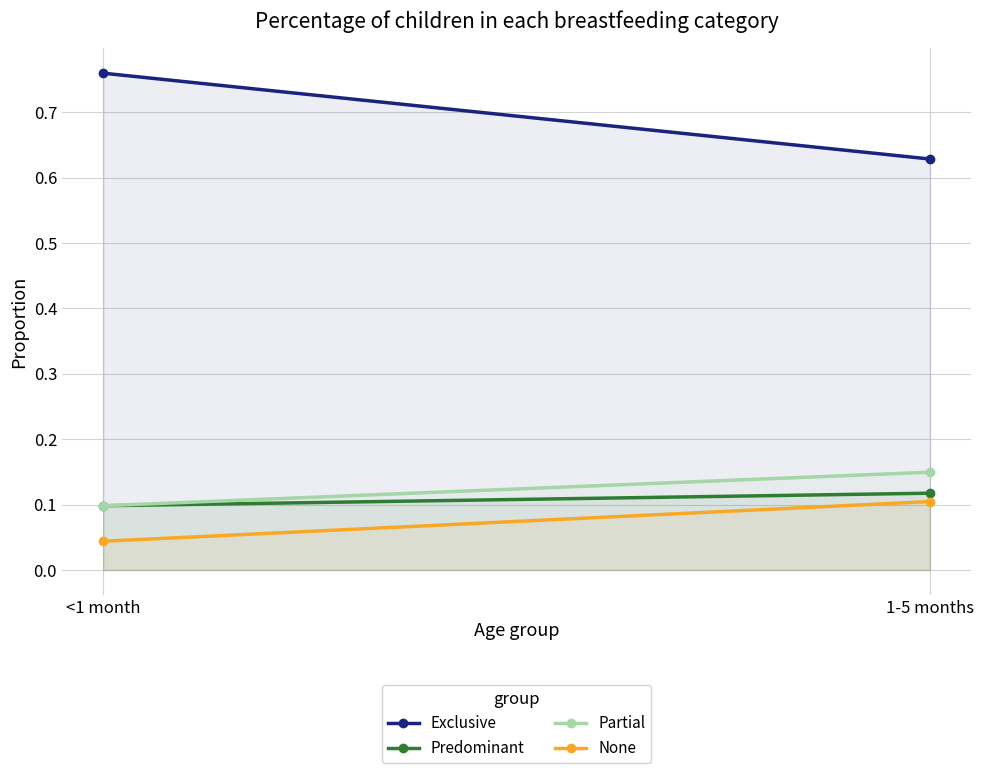

Is it true that Predominant equals 0.0 at <1 month?

False